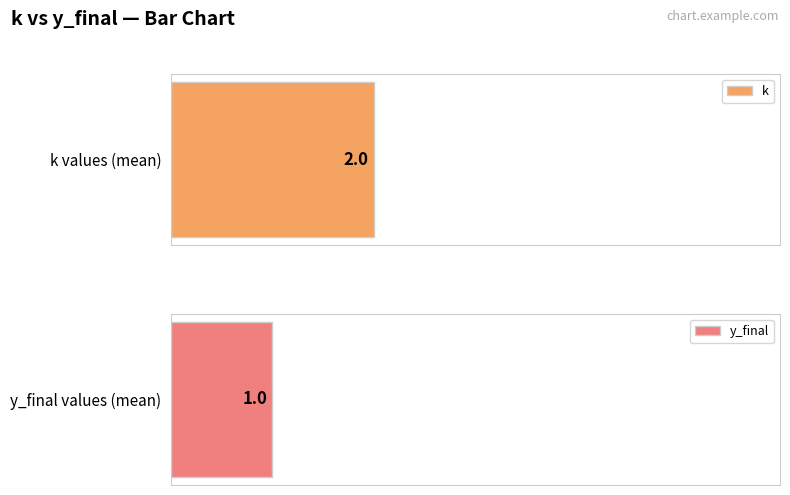

The value of k at 2 is 2. True or false?

True